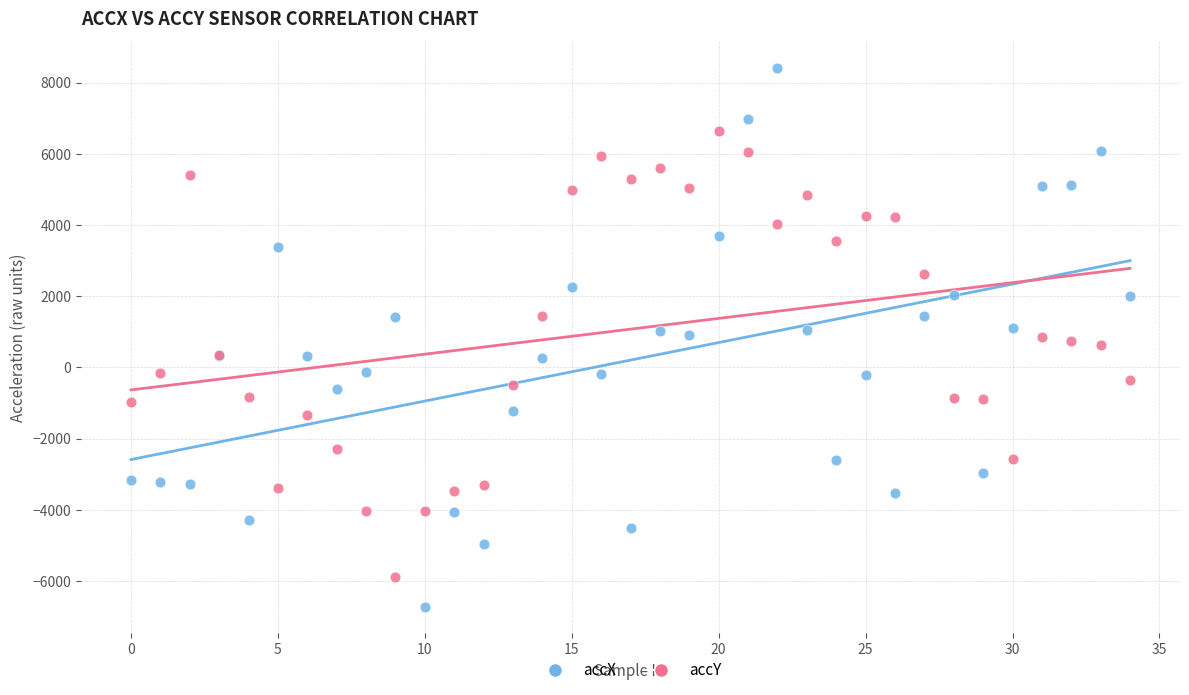

Which series reaches the maximum Y coordinate?

accX